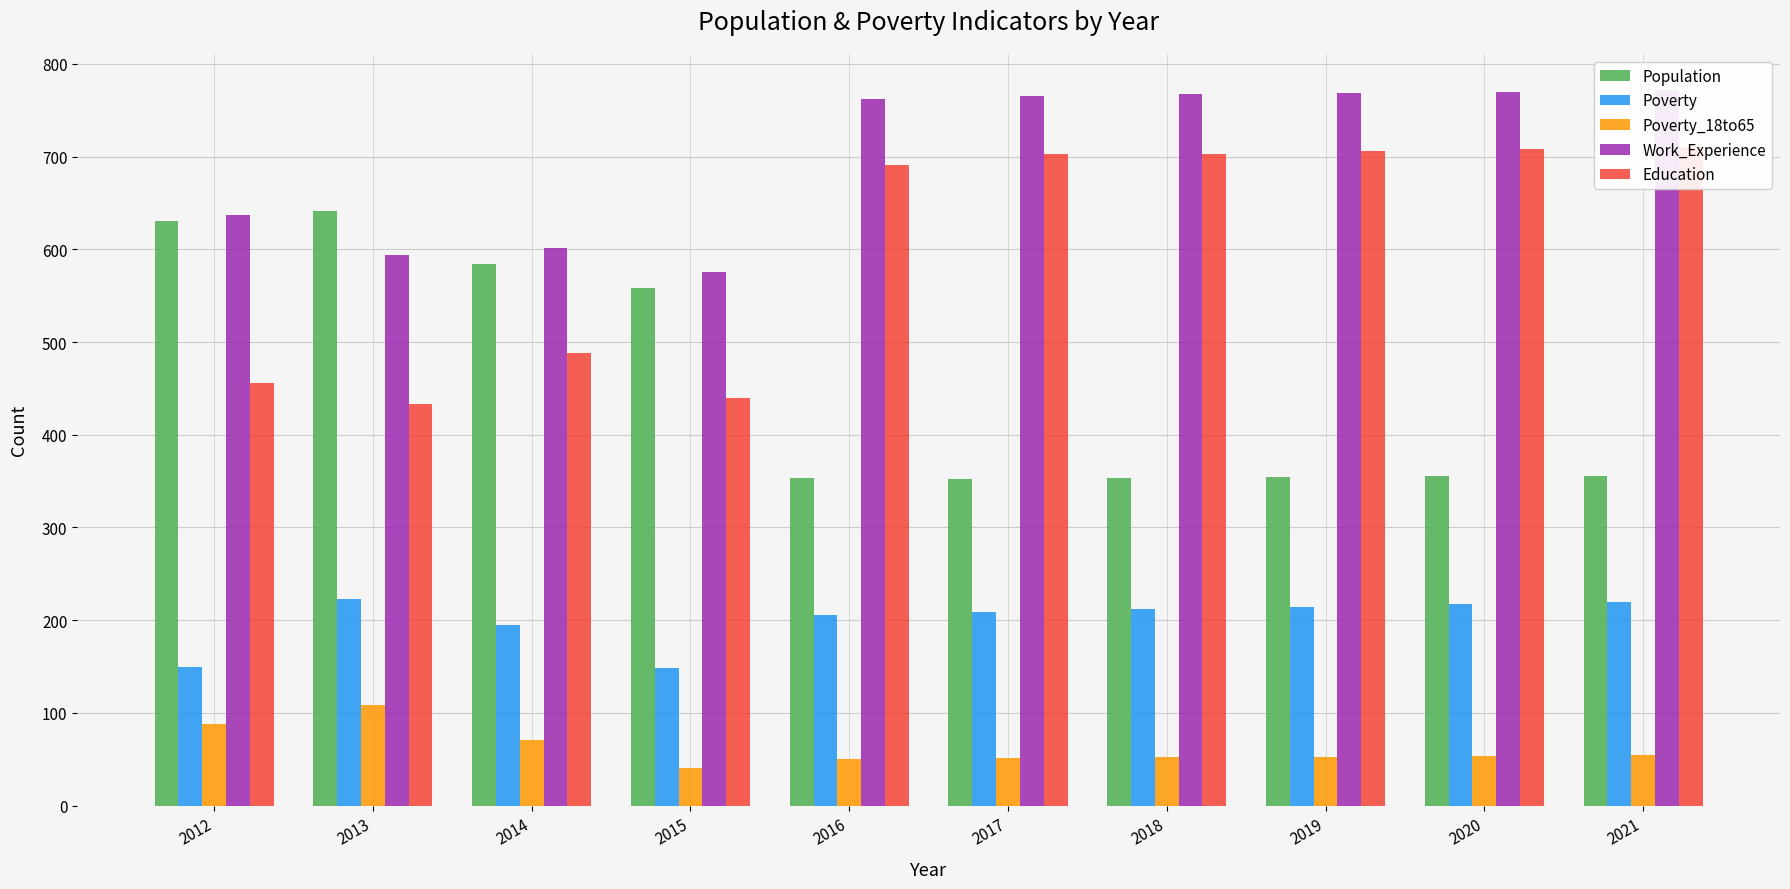

Which category has the lowest value across all series?

2015